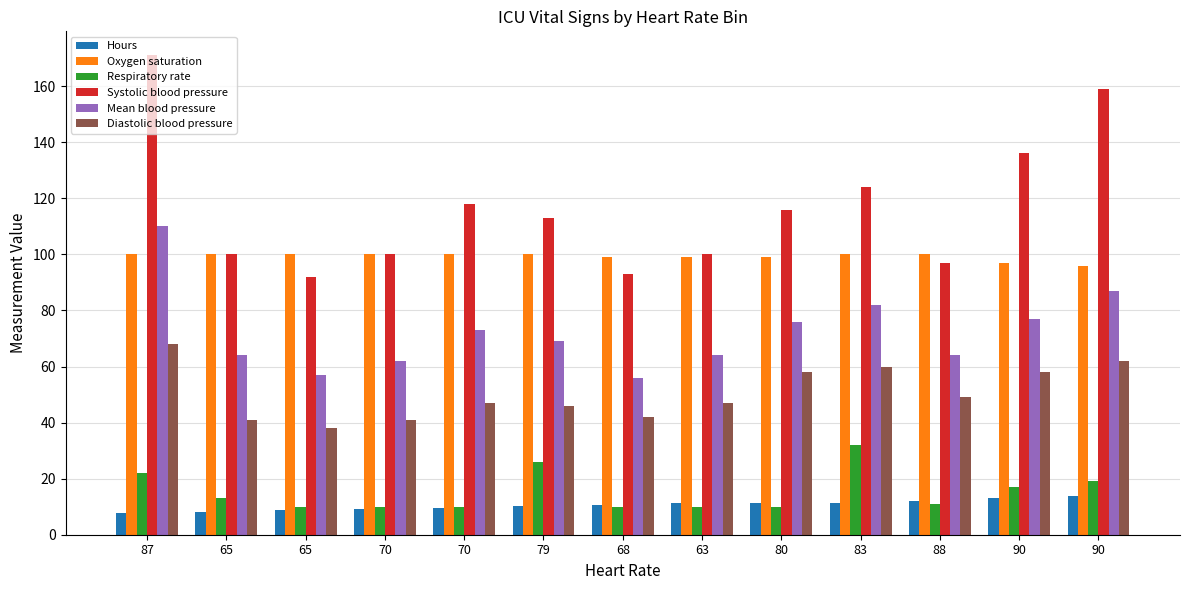

Are the bars horizontal?

No